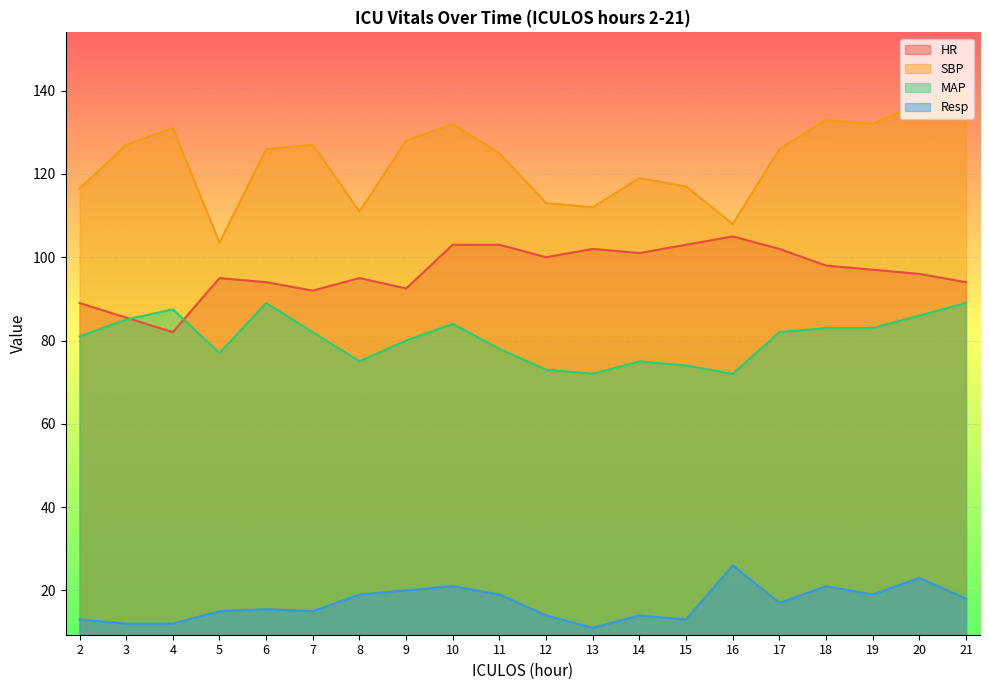

The value of SBP at 18 is 179.3. True or false?

False